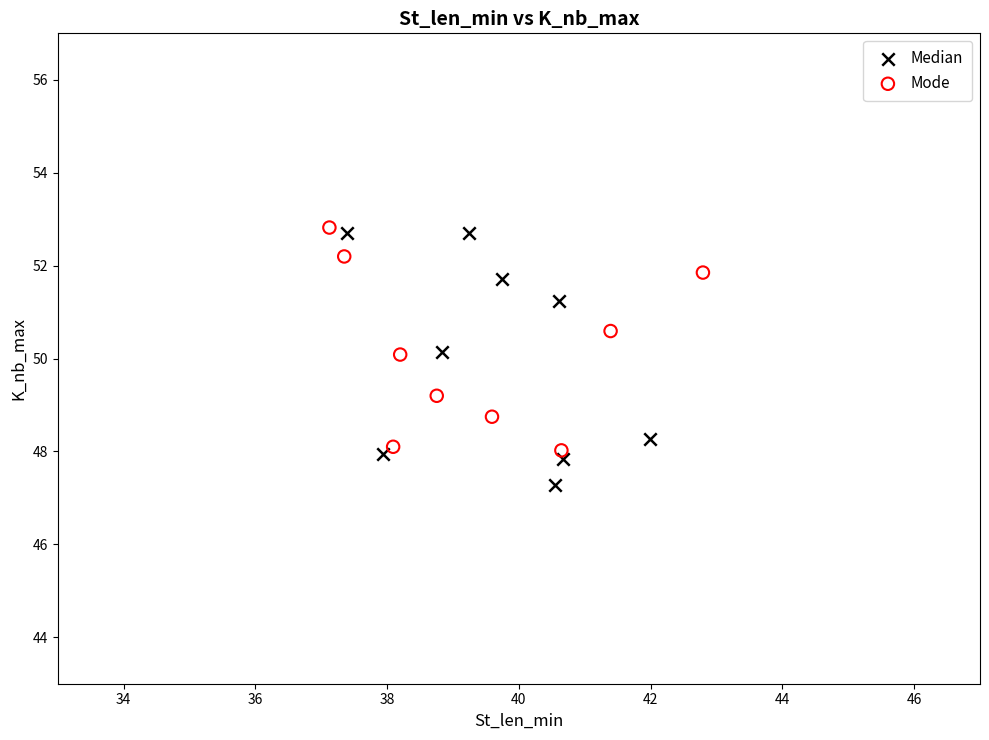

Which series reaches the maximum Y coordinate?

Mode